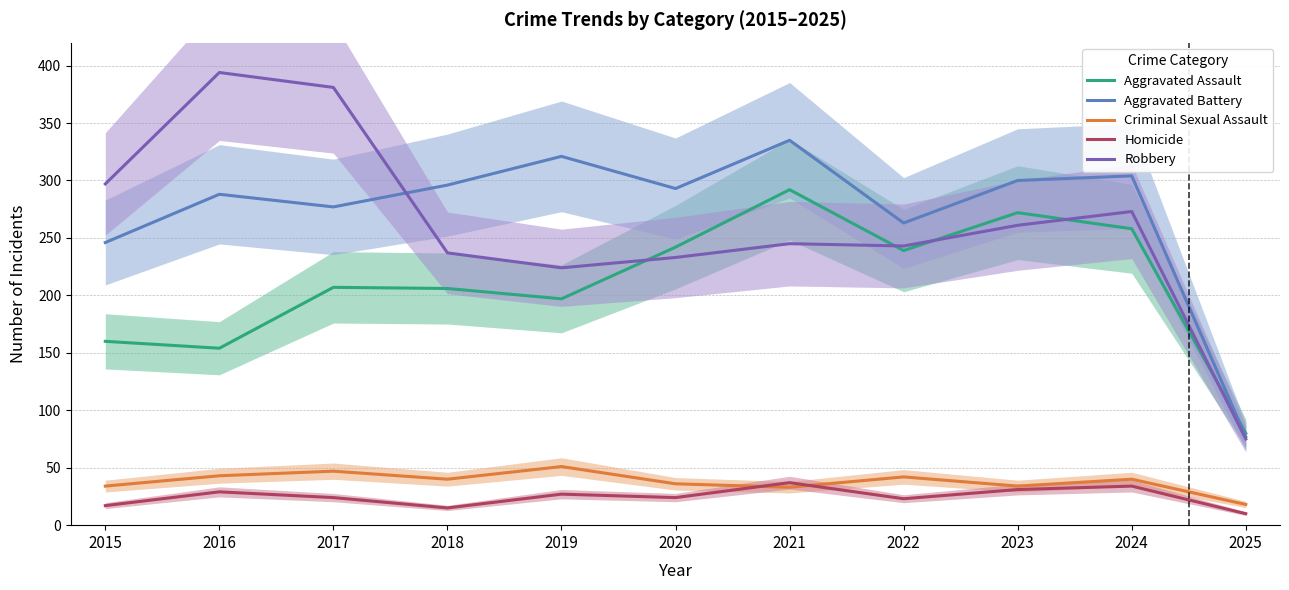

Where is Aggravated Assault nearest to the value 186?

2019